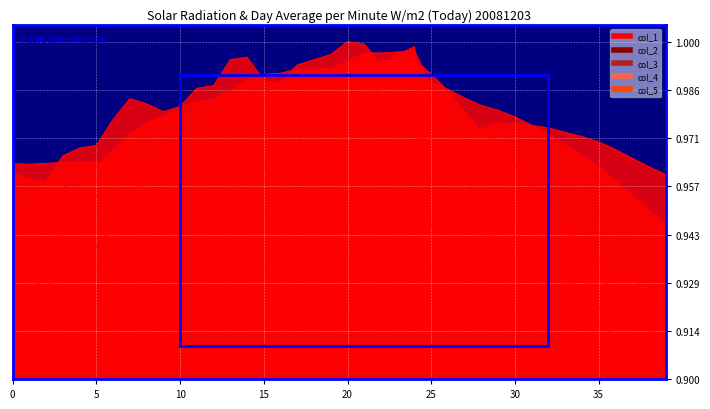

At which label is col_3 closest to 0?

39